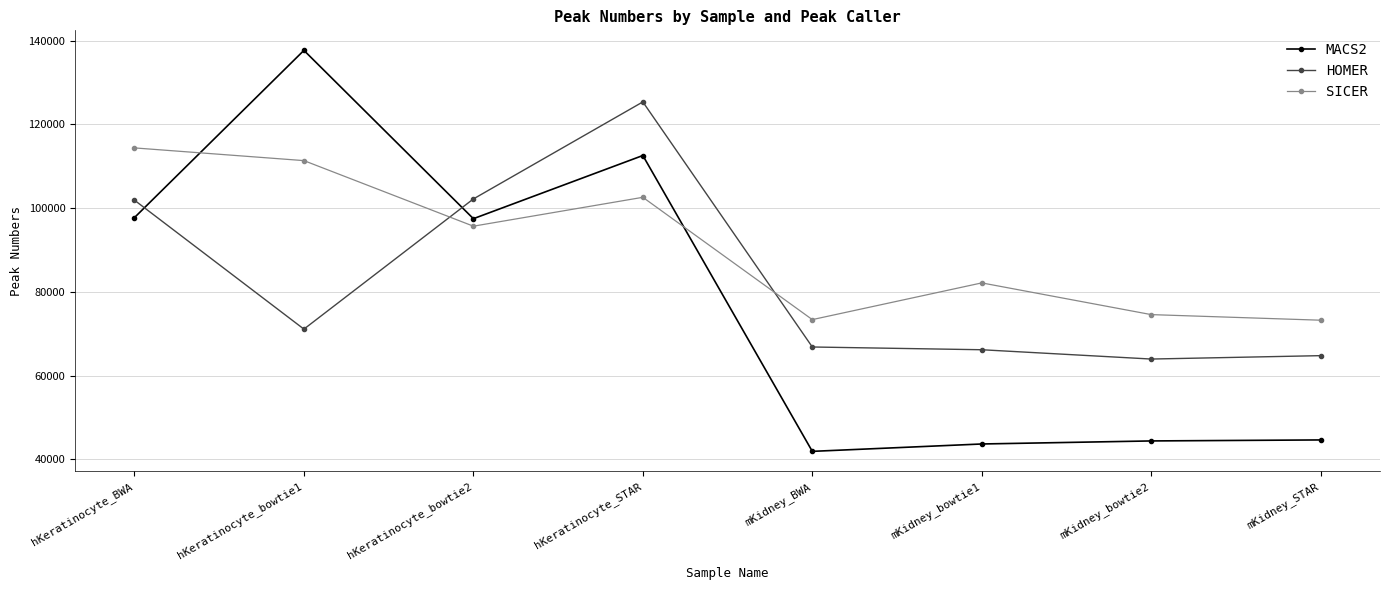

What is the difference between the second highest and second lowest values in the HOMER series?

37435